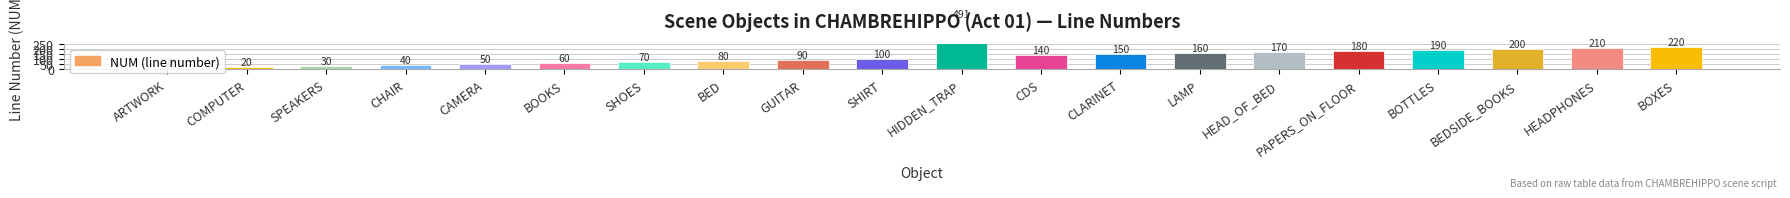

What is the sum of the values at HEADPHONES and ARTWORK?

220